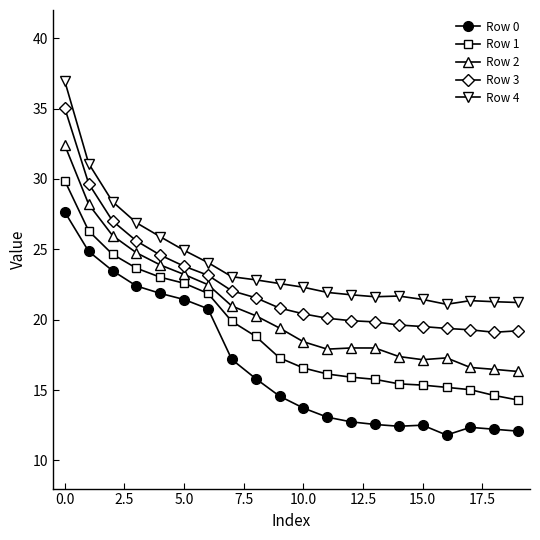

List the series in order of their peak value, lowest first.

Row 0, Row 1, Row 2, Row 3, Row 4